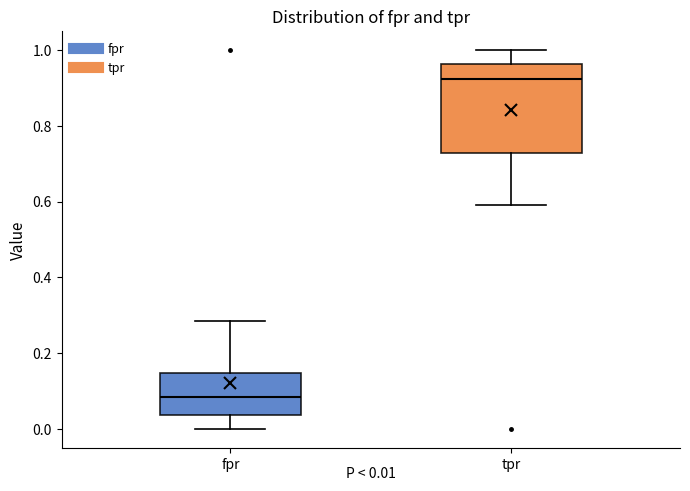

Which box has the highest median line?

tpr